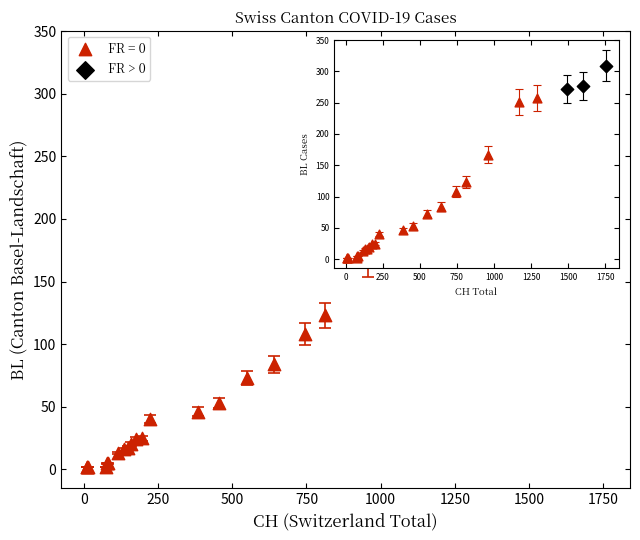

Which series contains the lowest Y value?

FR = 0